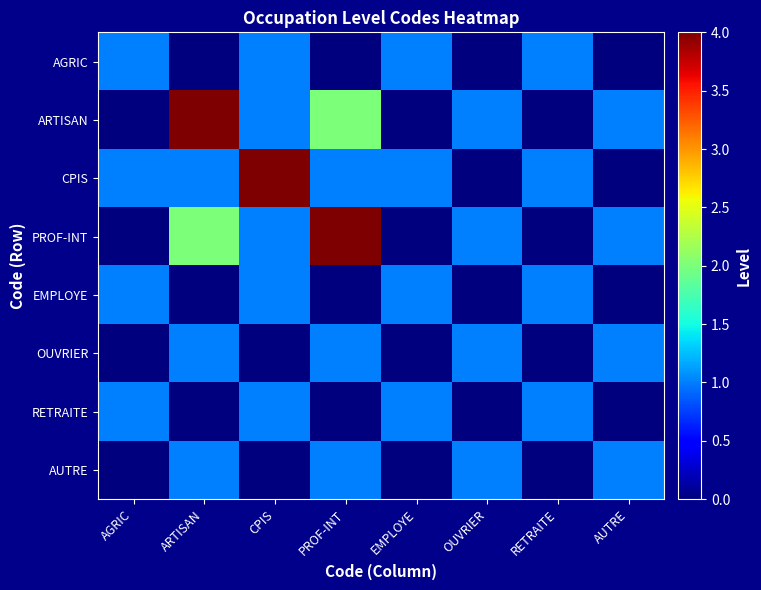

What is the spread (max minus min) of values at AUTRE?

1